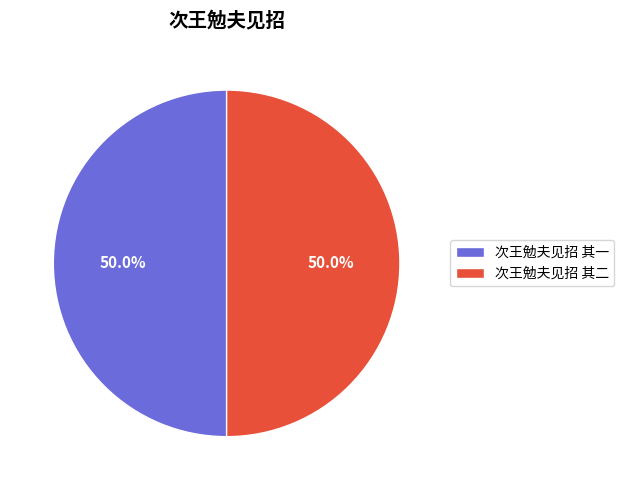

Is it true that 次王勉夫见招 其一 is 58% of the pie?

False